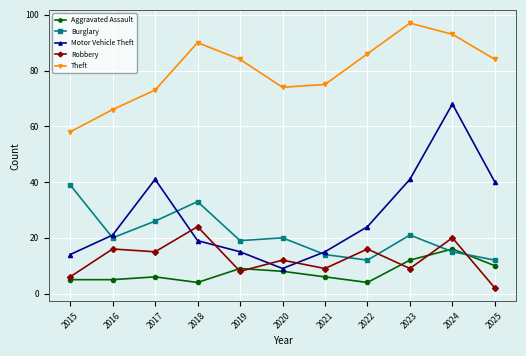

Reading left to right, extract all data points from this chart.

Aggravated Assault: 2015=5	2016=5	2017=6	2018=4	2019=9	2020=8	2021=6	2022=4	2023=12	2024=16	2025=10
Burglary: 2015=39	2016=20	2017=26	2018=33	2019=19	2020=20	2021=14	2022=12	2023=21	2024=15	2025=12
Motor Vehicle Theft: 2015=14	2016=21	2017=41	2018=19	2019=15	2020=9	2021=15	2022=24	2023=41	2024=68	2025=40
Robbery: 2015=6	2016=16	2017=15	2018=24	2019=8	2020=12	2021=9	2022=16	2023=9	2024=20	2025=2
Theft: 2015=58	2016=66	2017=73	2018=90	2019=84	2020=74	2021=75	2022=86	2023=97	2024=93	2025=84